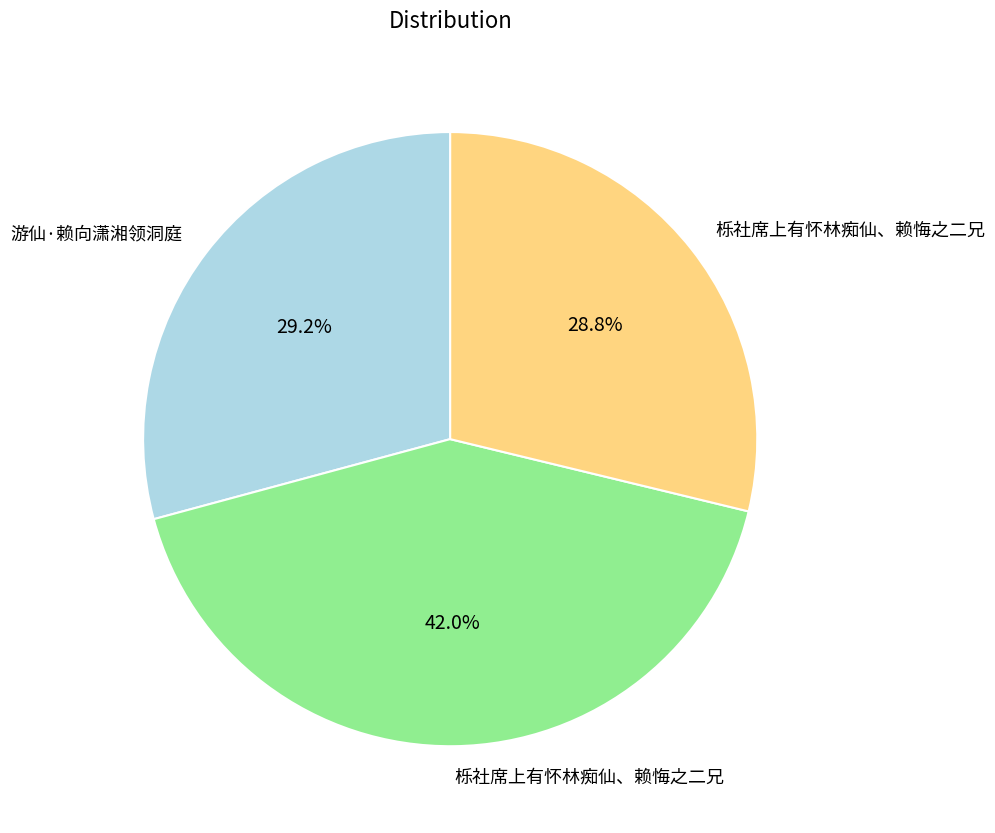

Which slice is the largest?

栎社席上有怀林痴仙、赖悔之二兄